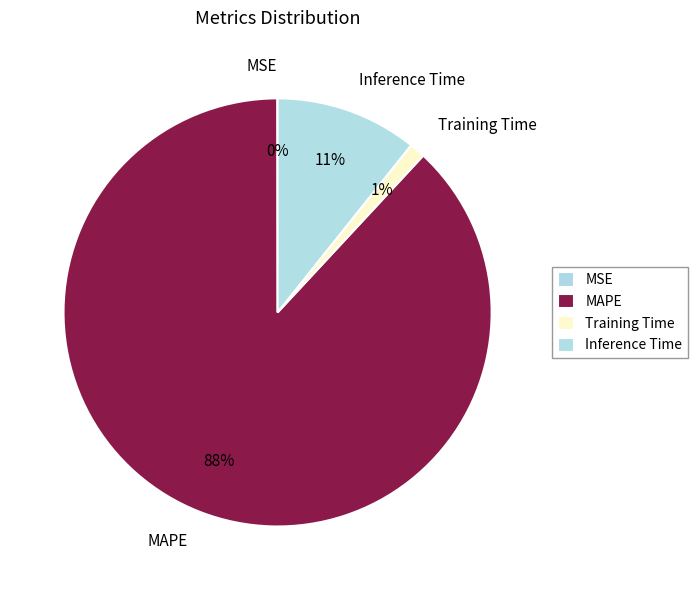

Which slice represents more than half of the pie?

MAPE